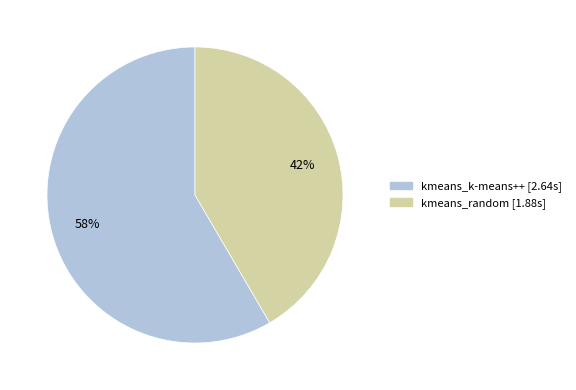

Rank the categories by value from lowest to highest.

kmeans_random, kmeans_k-means++